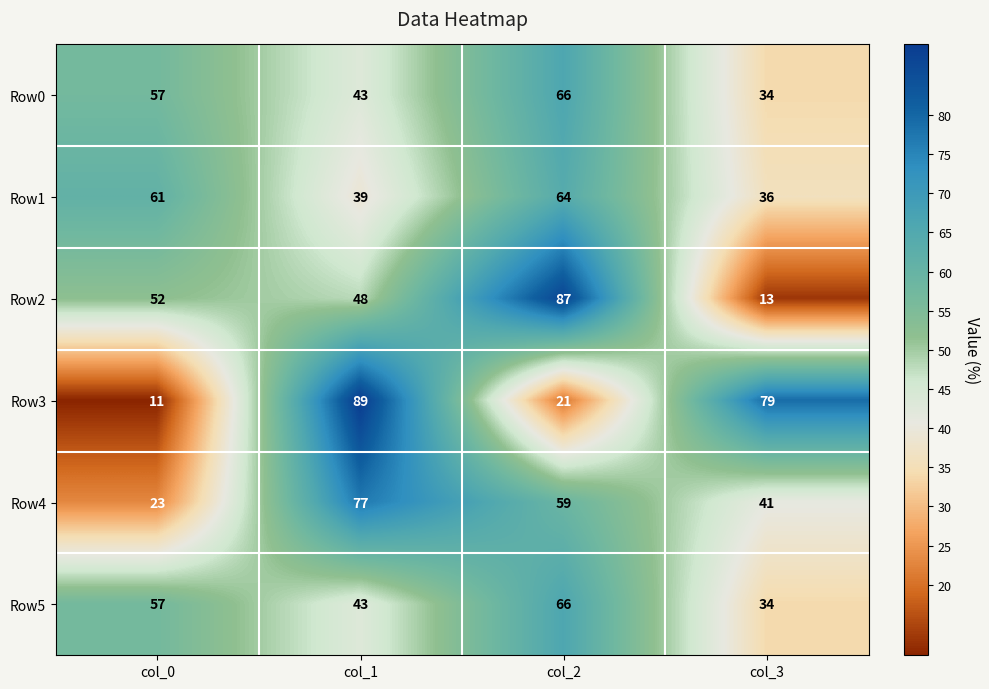

What is the highest value of the Row4 series?

77